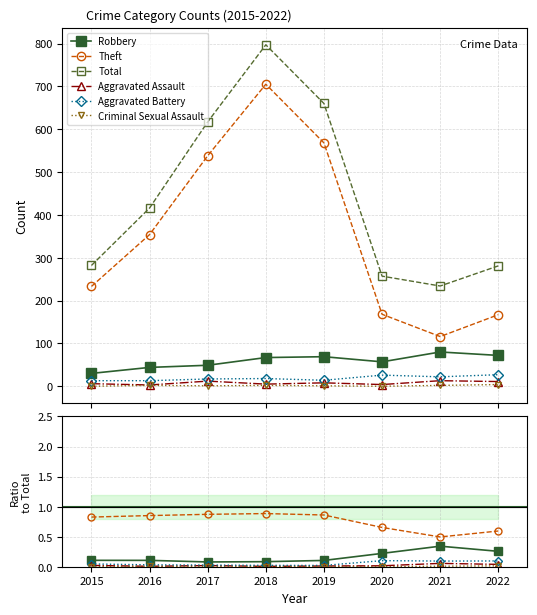

What is the value of the Total point at the 8th from the left?

281